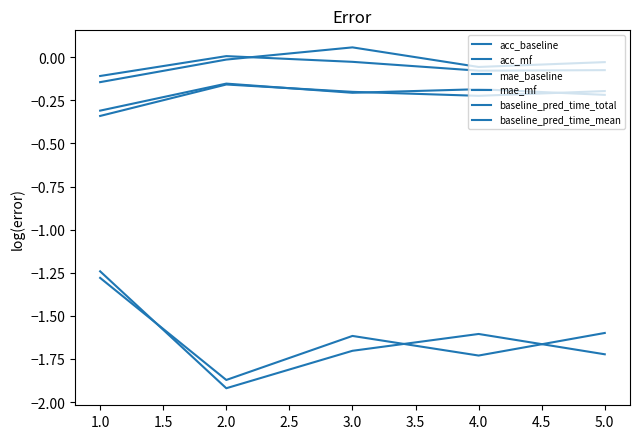

Does the chart have visible grid lines?

No